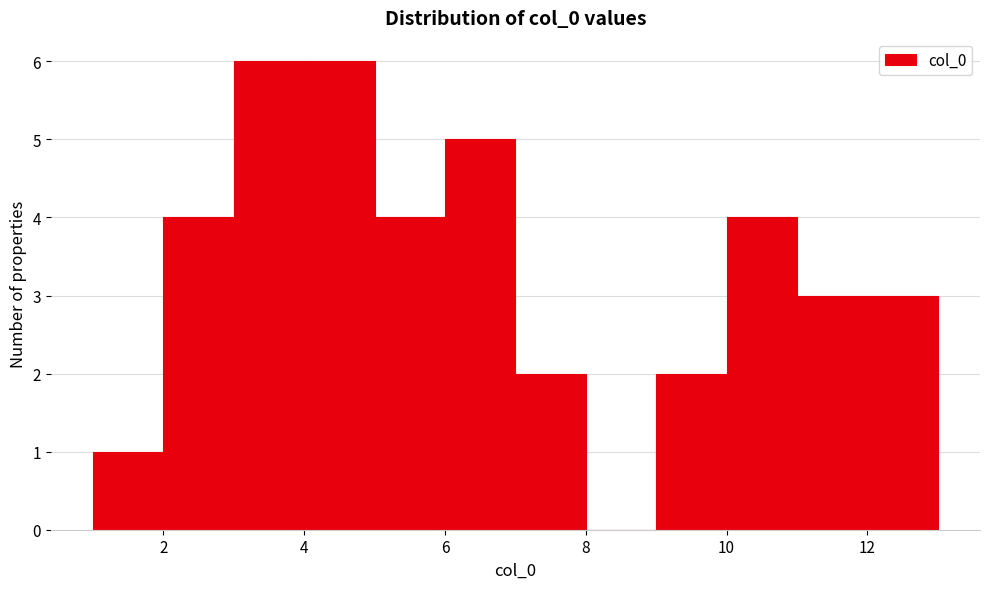

Reading left to right, transcribe this chart: for each bar, give the range it covers on the x-axis and its height. The values are not printed on the chart, so give them approximately, as read against the axis.

1 to 2: 1
2 to 3: 4
3 to 4: 6
4 to 5: 6
5 to 6: 4
6 to 7: 5
7 to 8: 2
8 to 9: 0
9 to 10: 2
10 to 11: 4
11 to 12: 3
12 to 13: 3